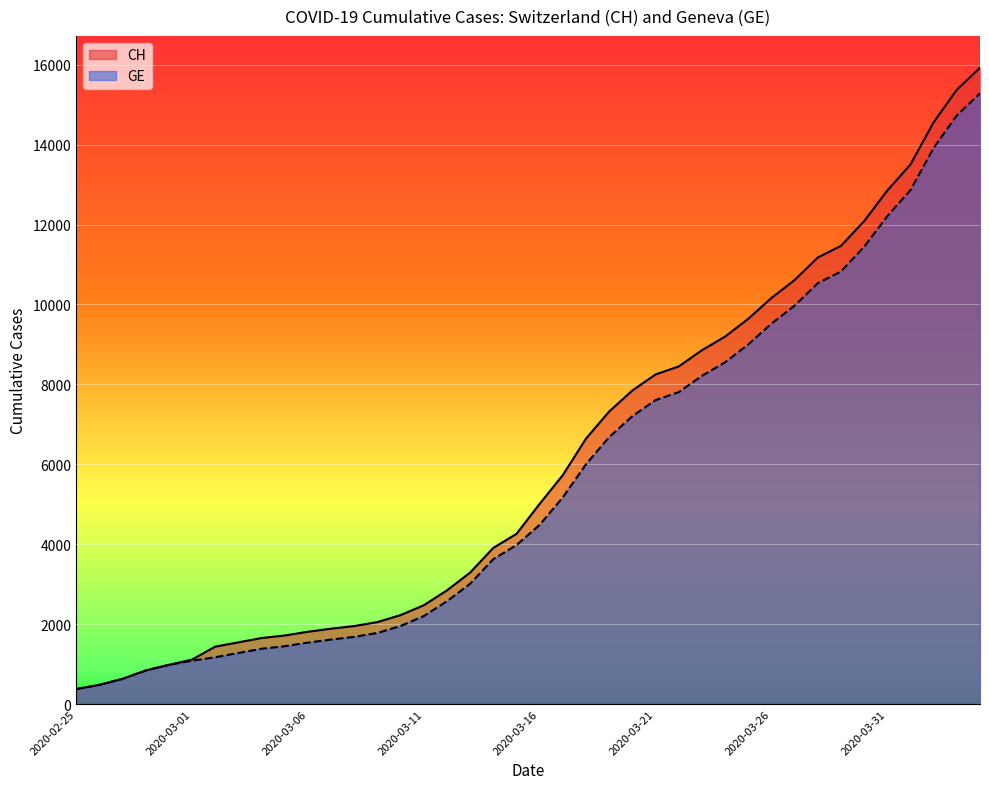

True or false: CH and GE cross at least once.

False